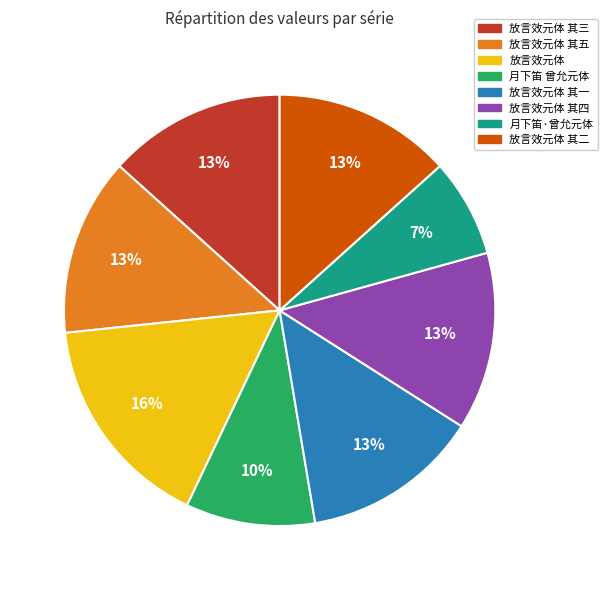

Count the number of slices in the pie.

8